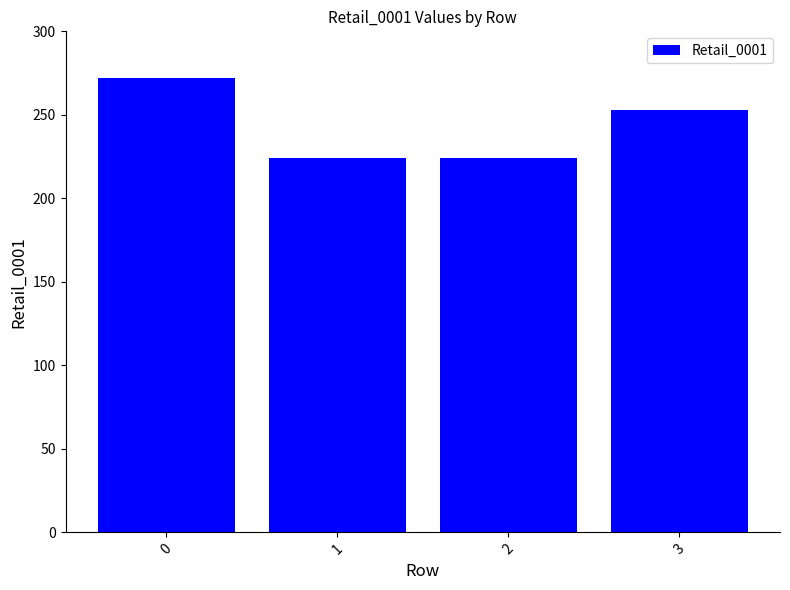

Are the bars horizontal?

No